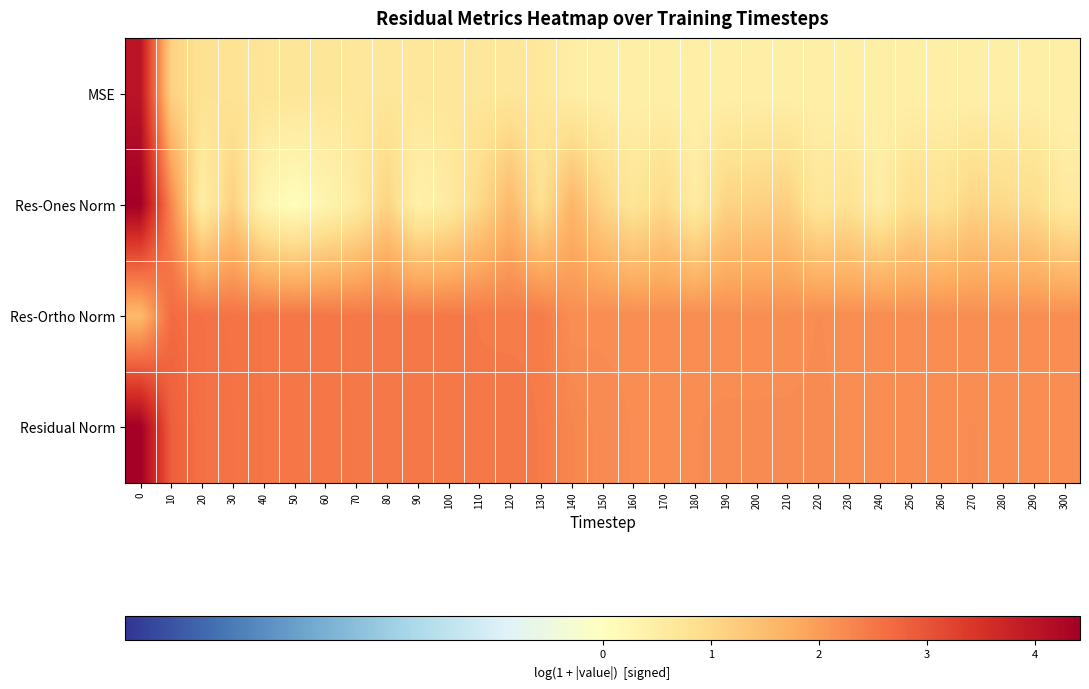

Which series has the largest total across all categories?

Residual Norm